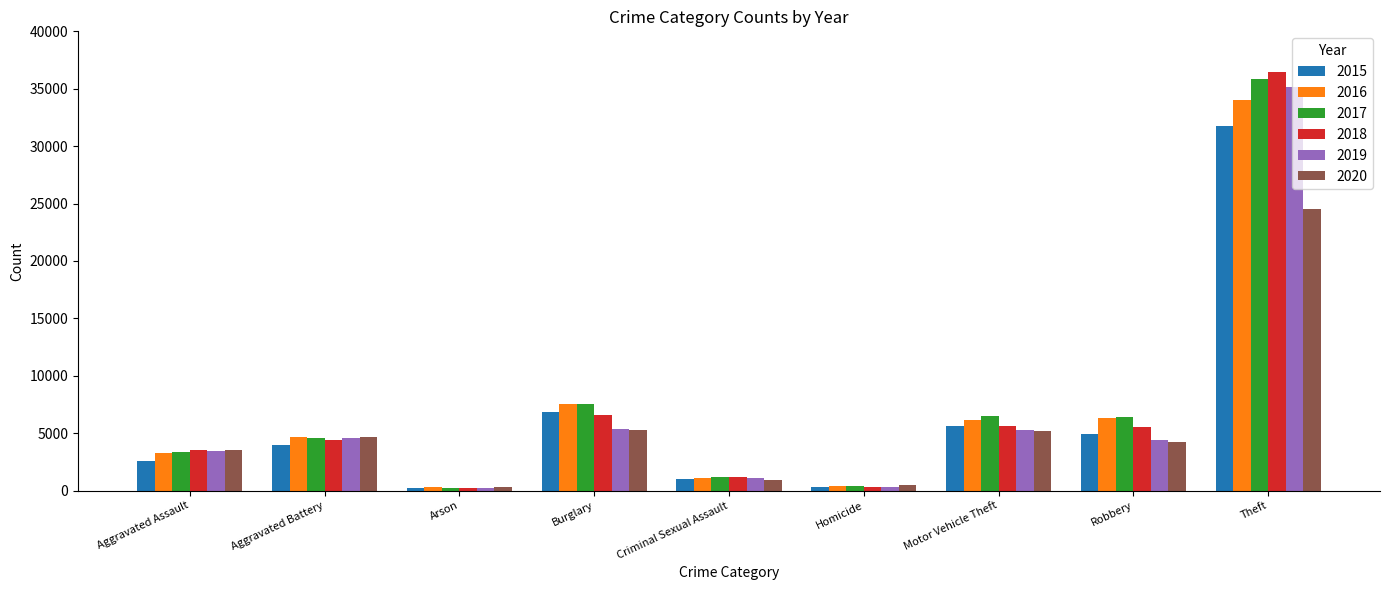

Which series changed the most between Aggravated Battery and Theft?

2018